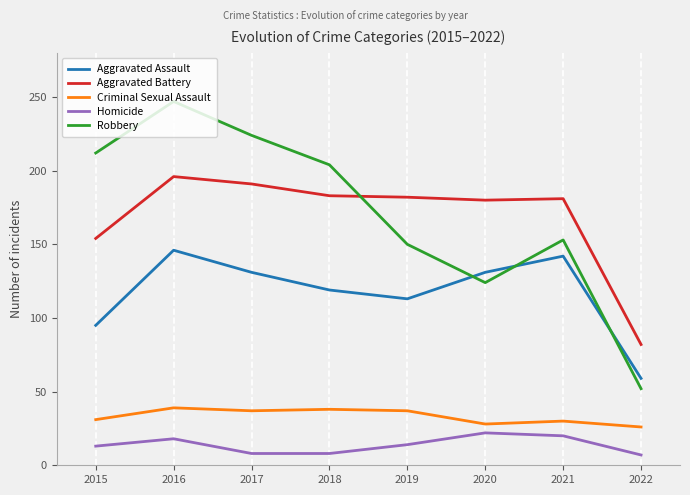

Is the value of Aggravated Assault at 2019 greater than the value of Criminal Sexual Assault at 2016?

Yes